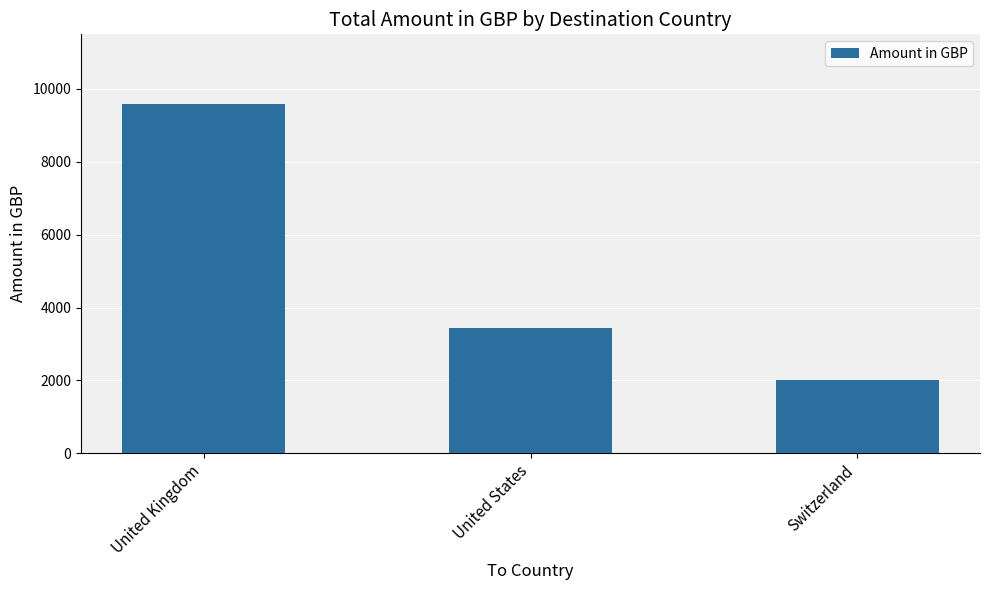

What is the sum of all values?

15037.3